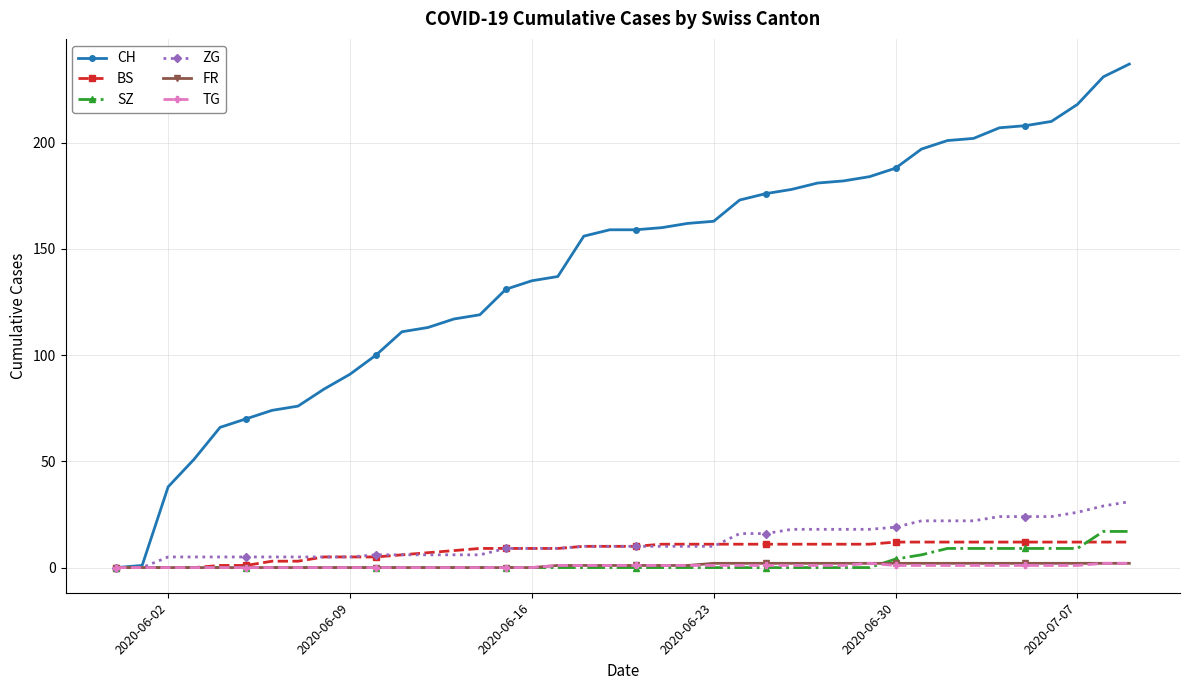

Which series has the widest spread of values?

CH